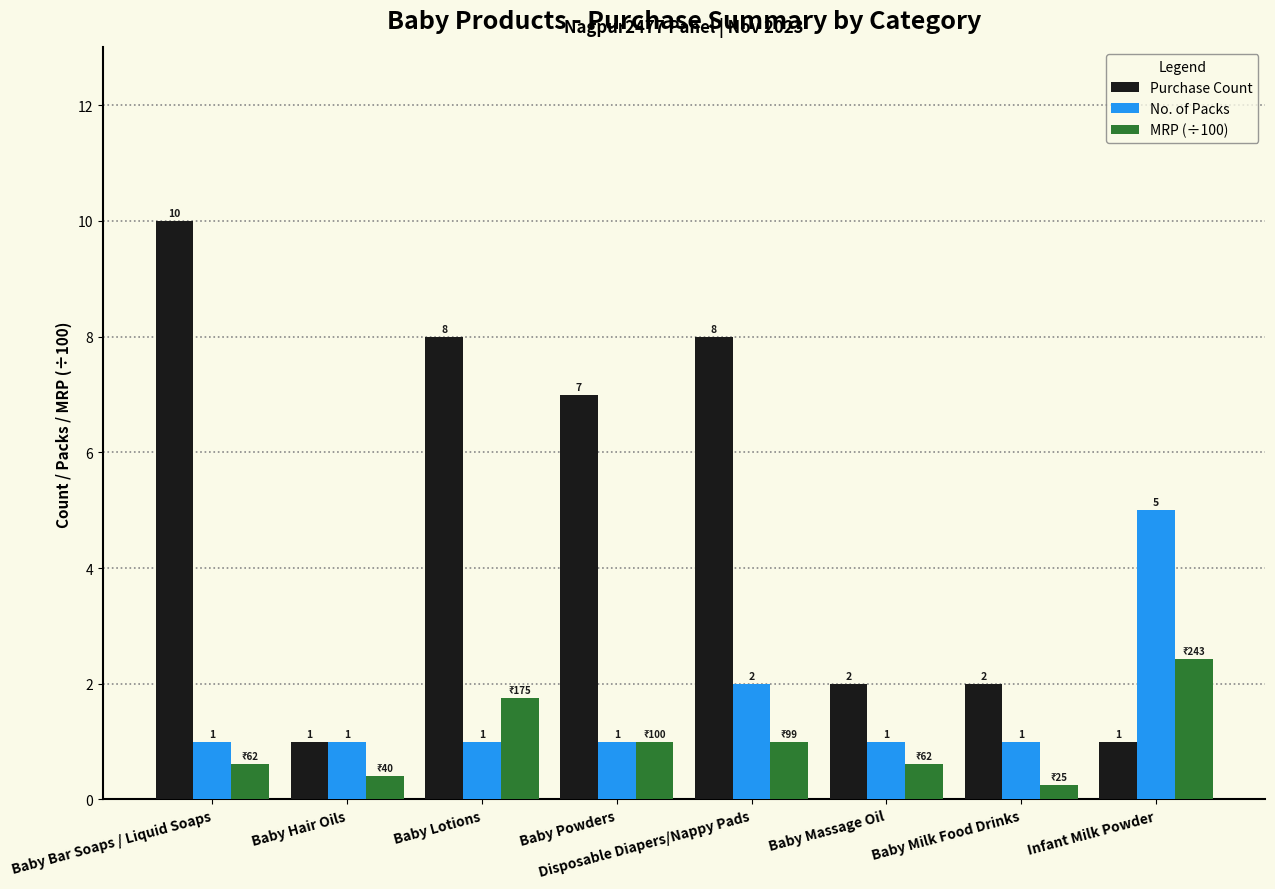

Where is Purchase Count nearest to the value 5?

Baby Powders